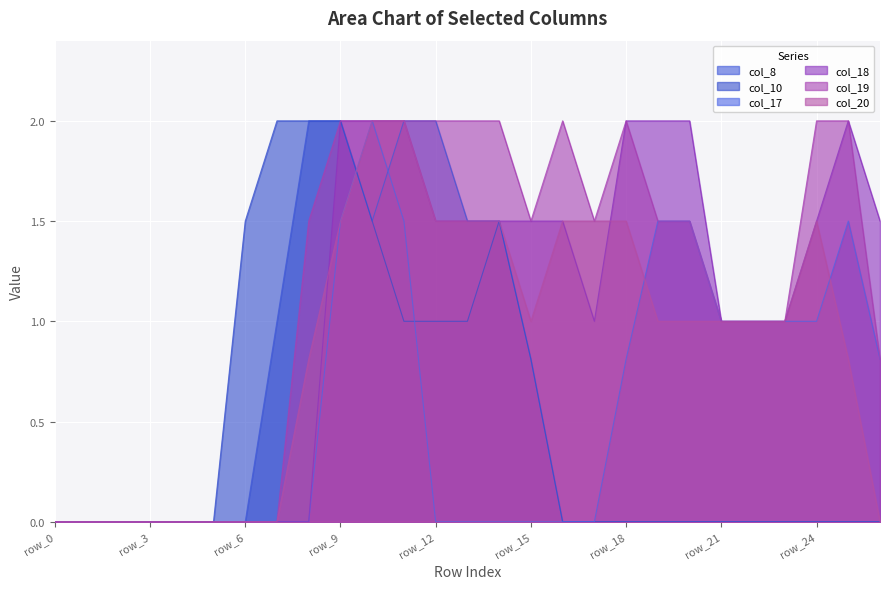

Between row_3 and row_8, which series saw the biggest shift?

col_8